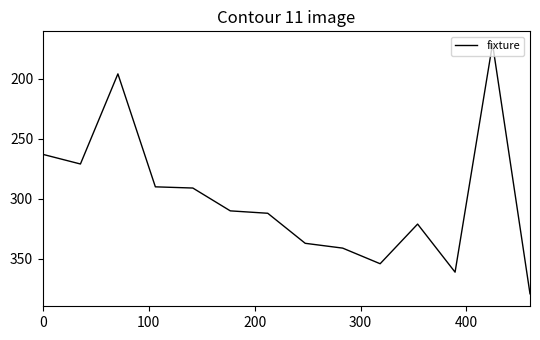

What is the smallest value displayed?

171